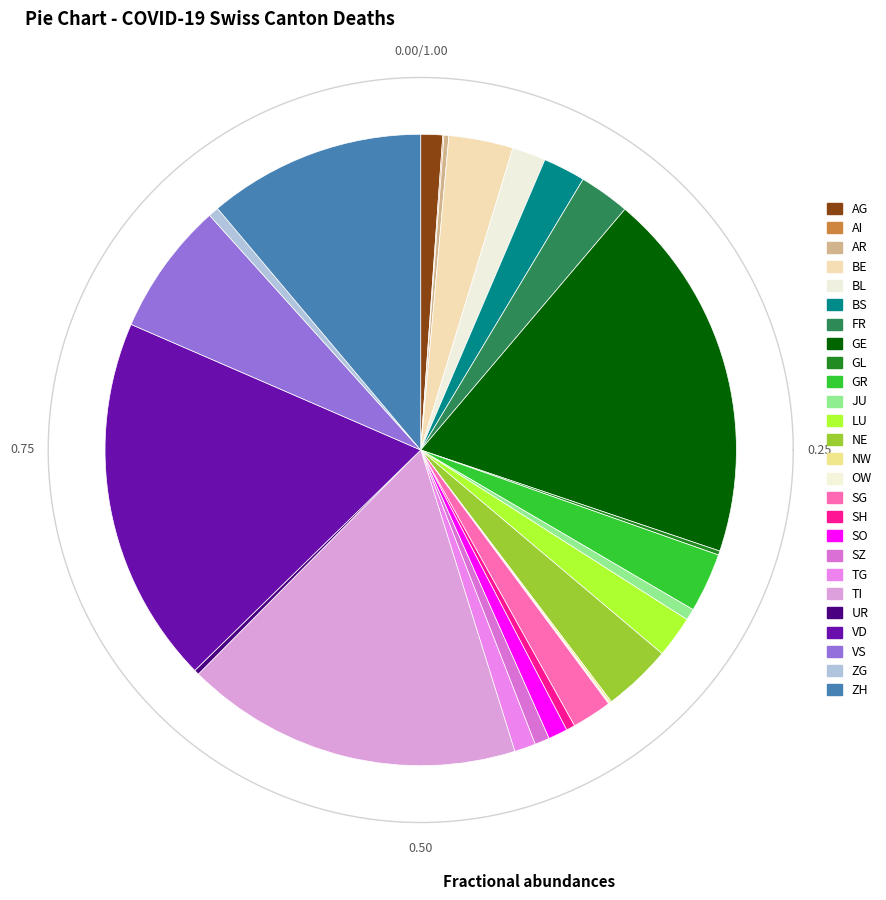

To the nearest percent, what is the average slice percentage?

4%